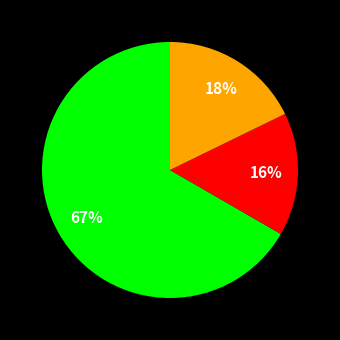

To the nearest percent, what is the average slice percentage?

33%